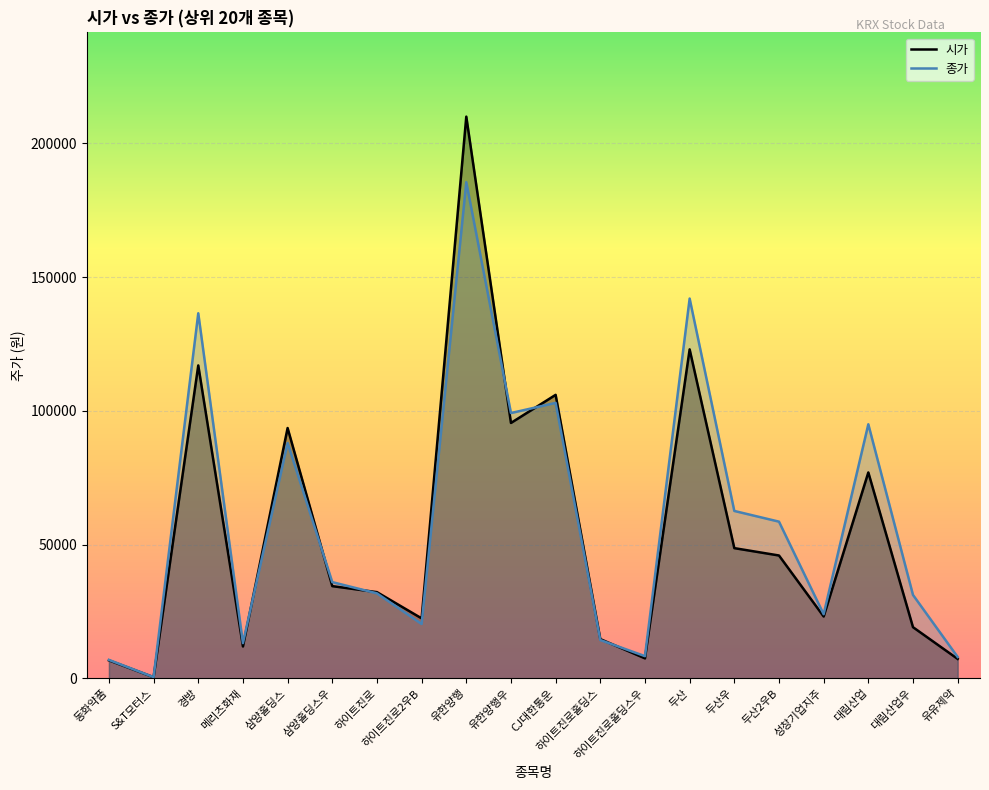

Which series has the widest spread of values?

시가